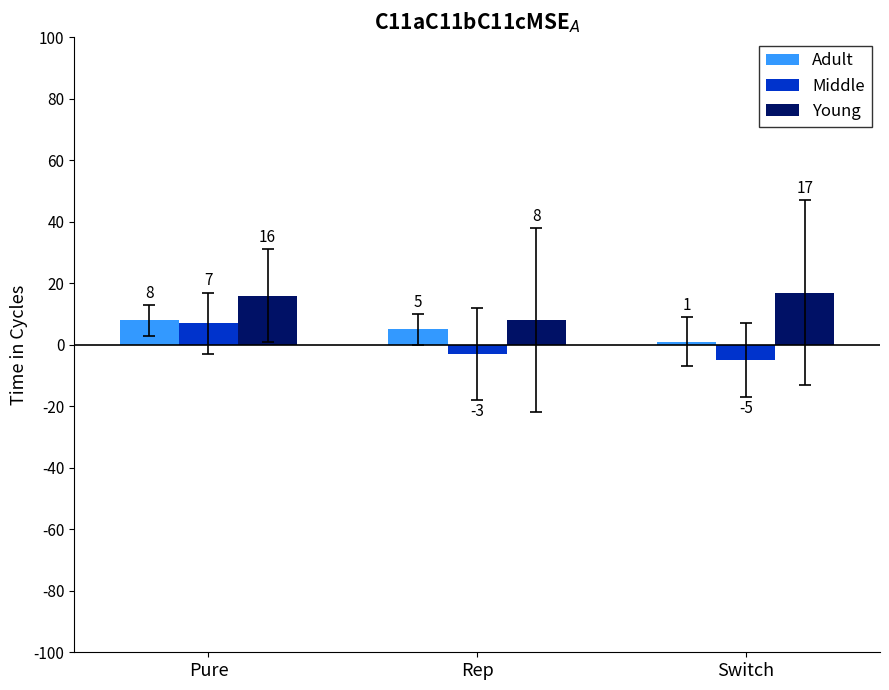

What is the smallest value displayed?

-5